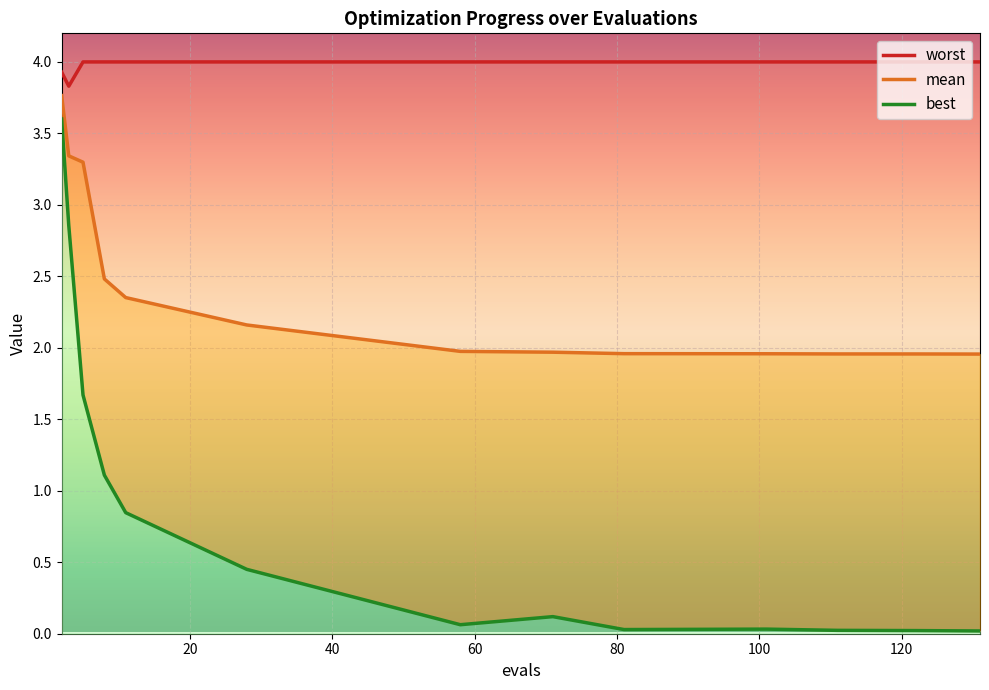

What is the difference between the mean values at 122 and 8?

0.5